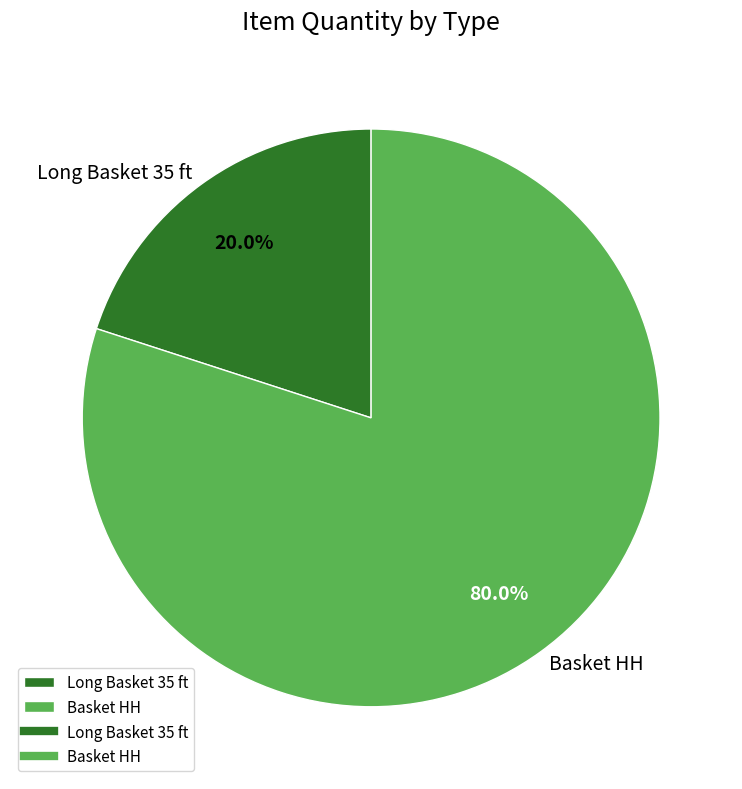

What percentage is the Long Basket 35 ft slice, to the nearest percent?

20%